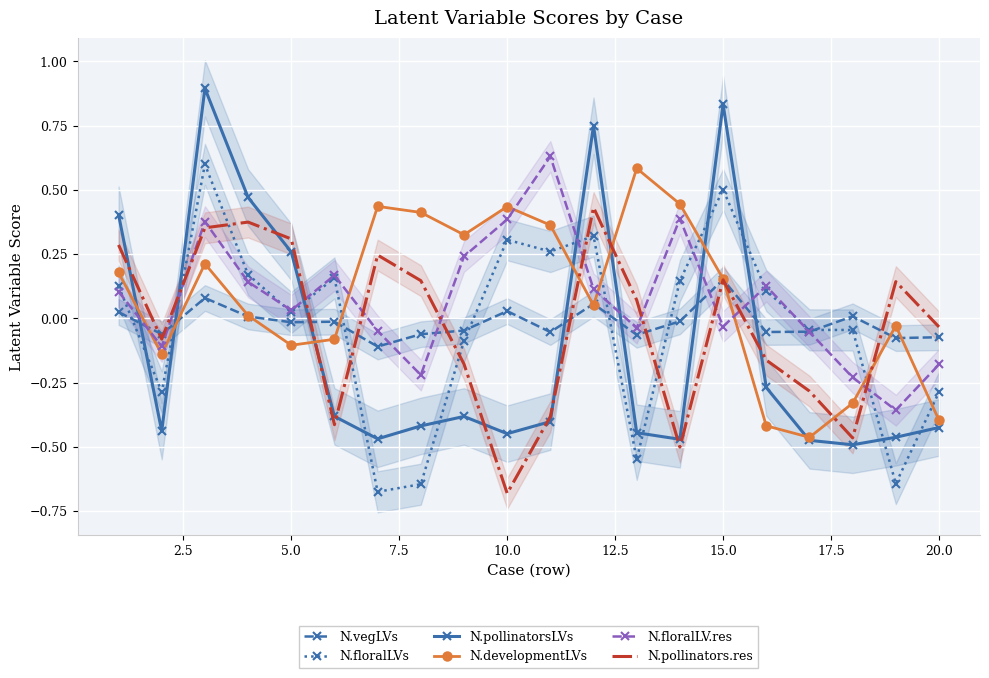

Which series ends up on top after the final intersection of N.vegLVs and N.pollinatorsLVs?

N.vegLVs